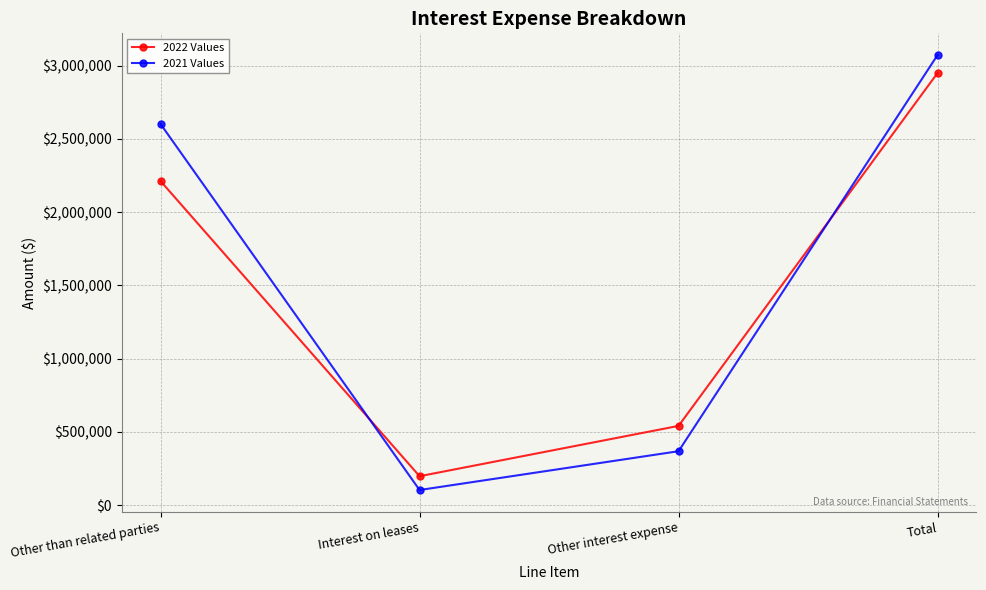

What is the sum of all 2021 Values values?

6144106